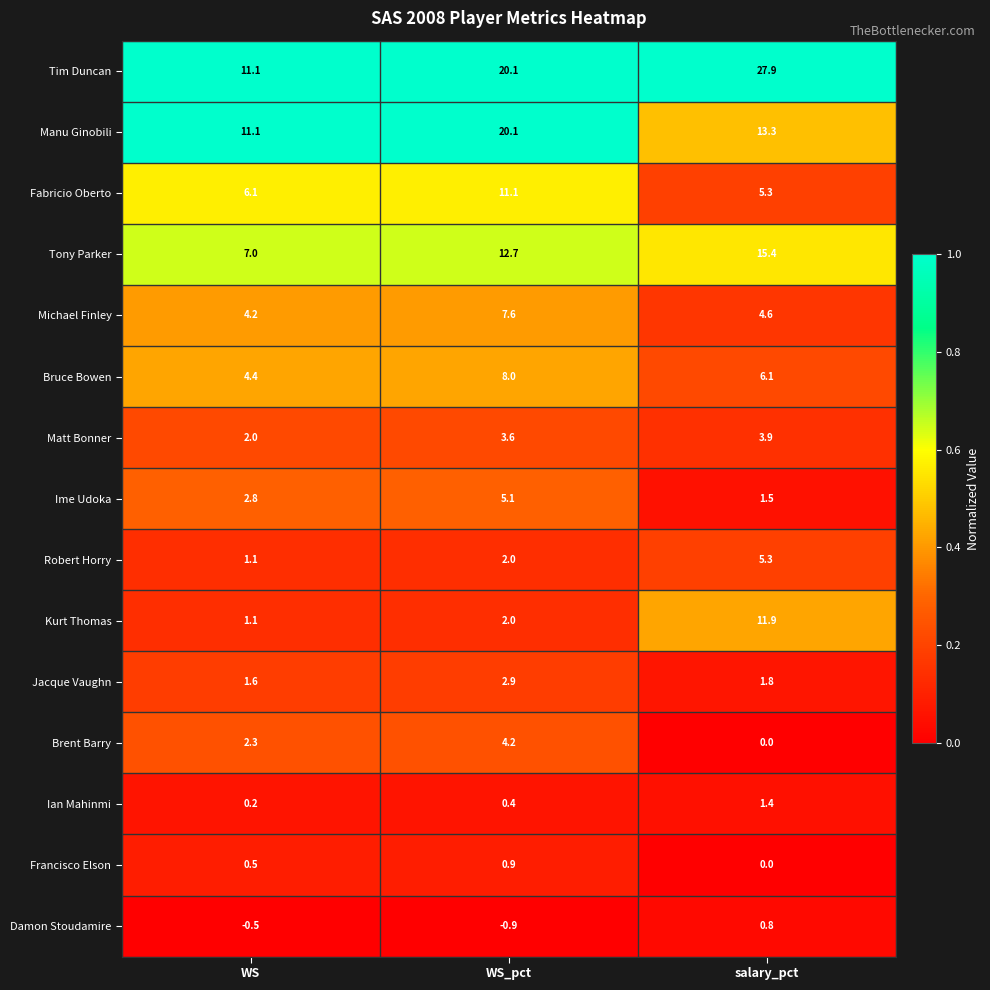

Which series has the largest total across all categories?

Tim Duncan